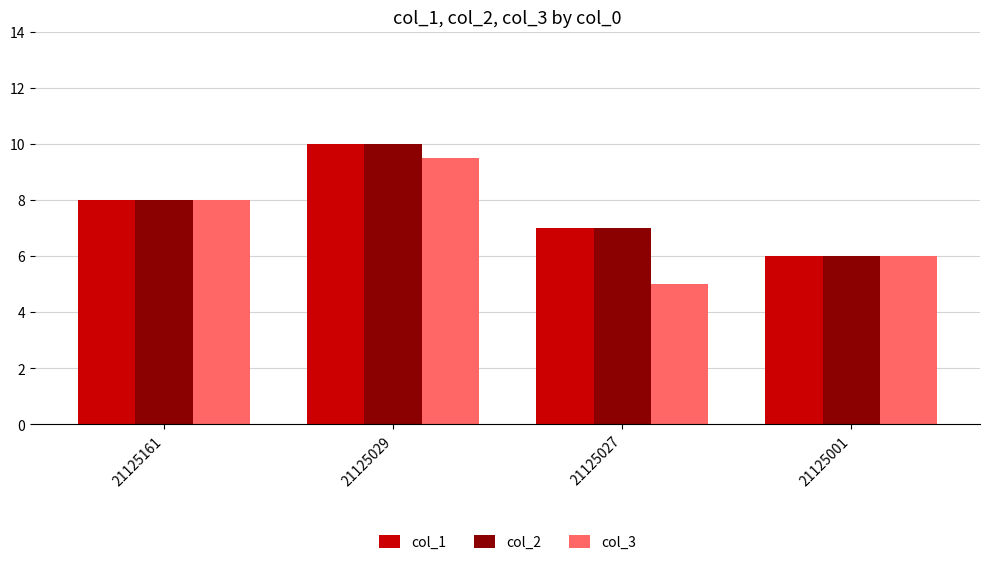

What is the total value across all series at 21125161?

24.0